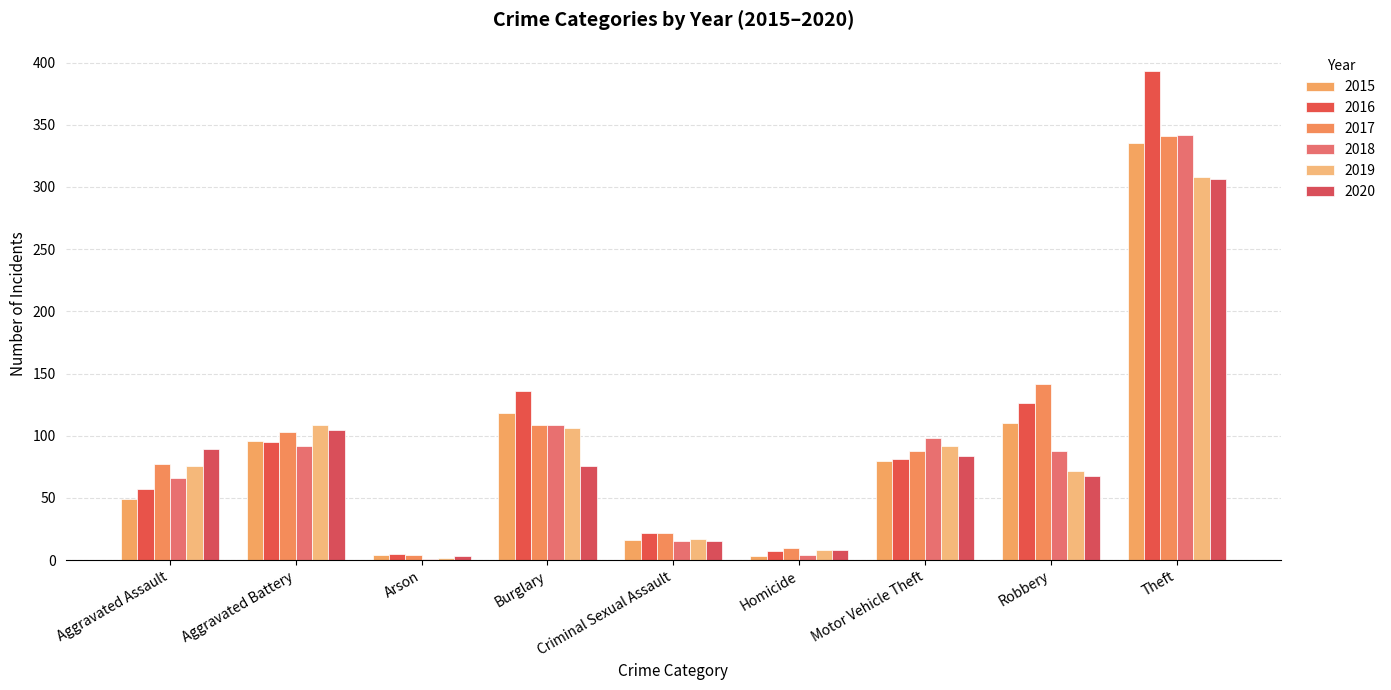

What is the maximum value shown in the chart?

393